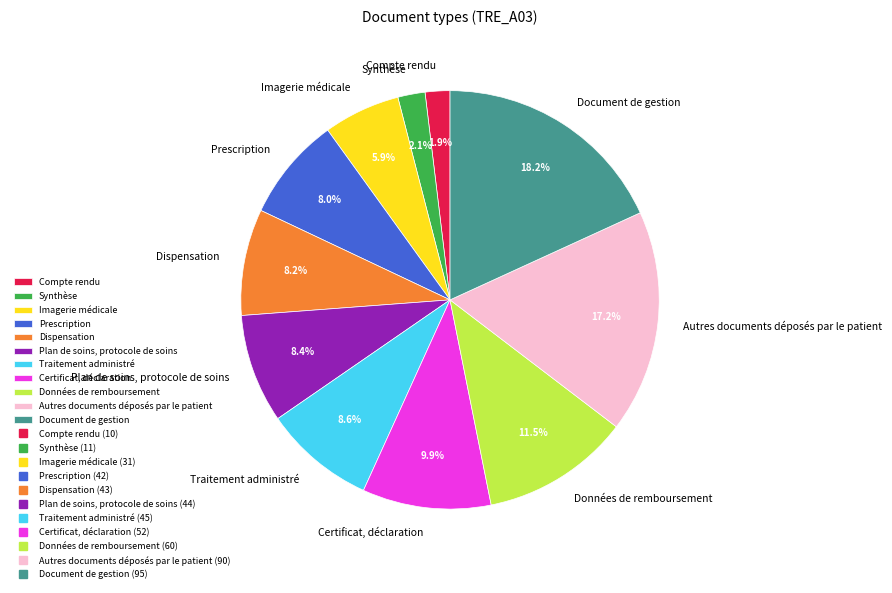

To the nearest percent, what is the difference between the Traitement administré and Certificat, déclaration slice percentages?

1%